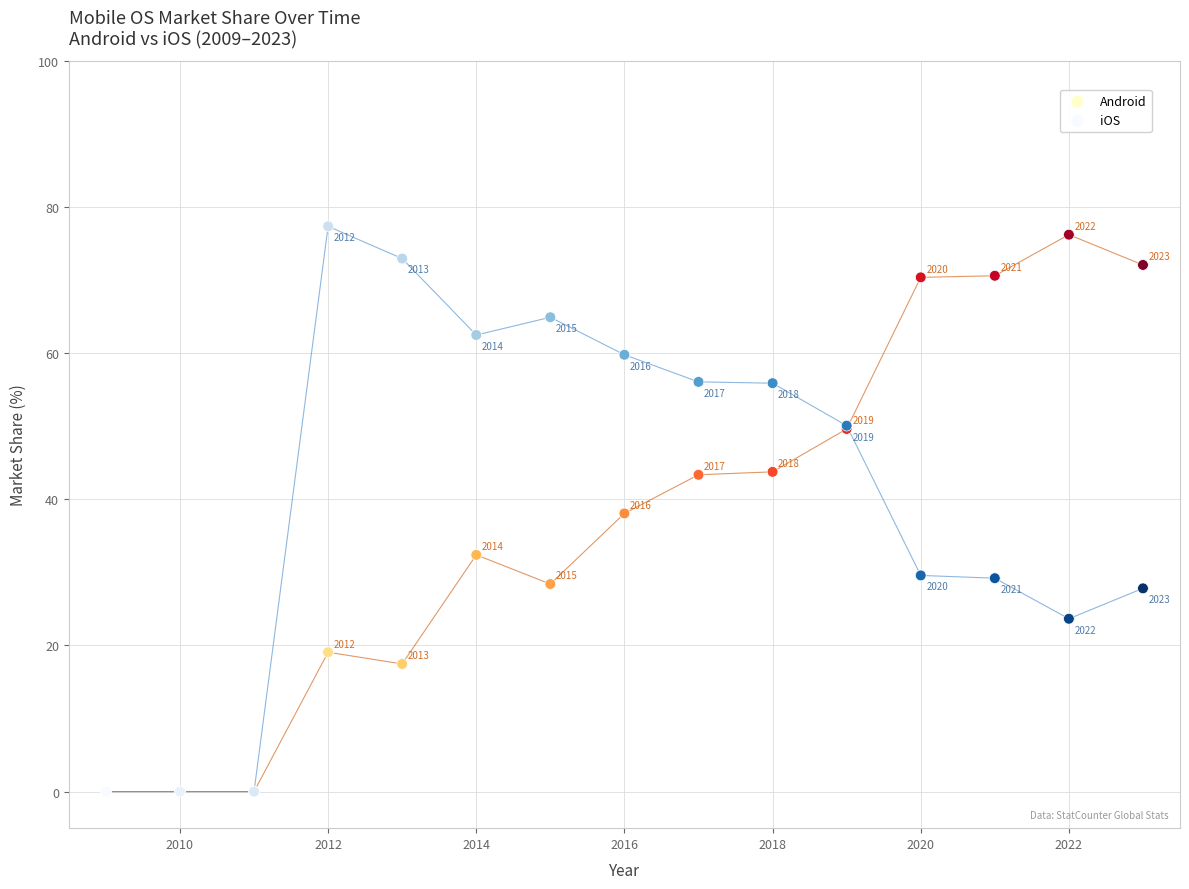

What are all the series names shown in the legend?

Android, iOS